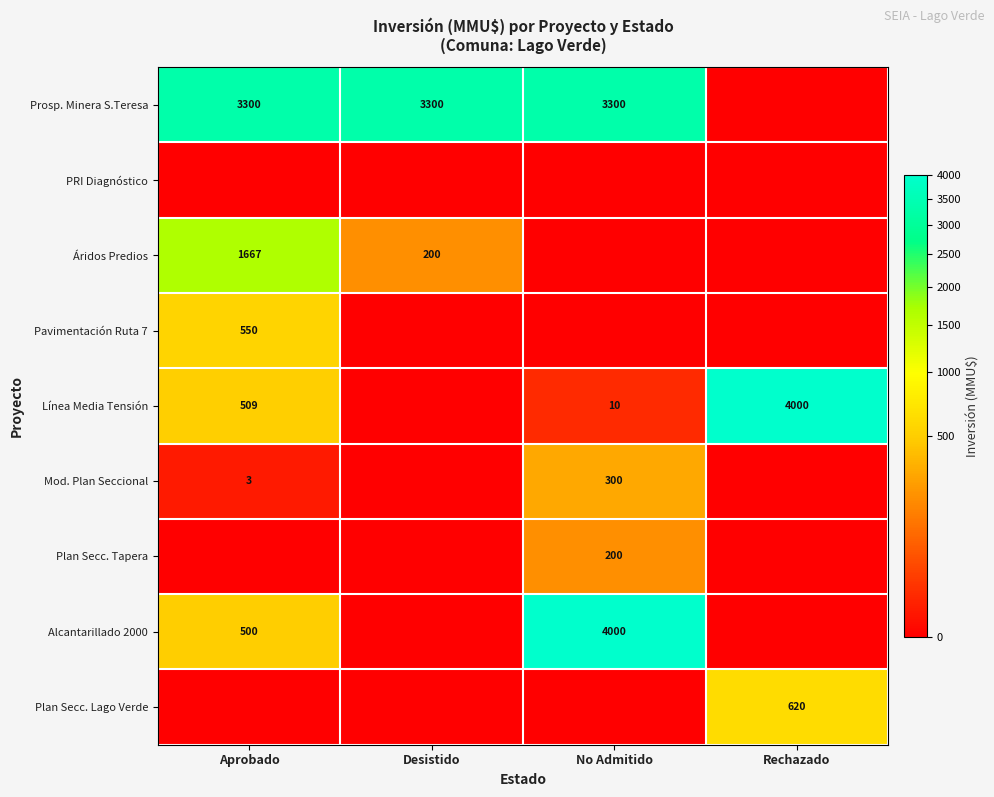

The Alcantarillado 2000 series shows 5443 at No Admitido. True or false?

False